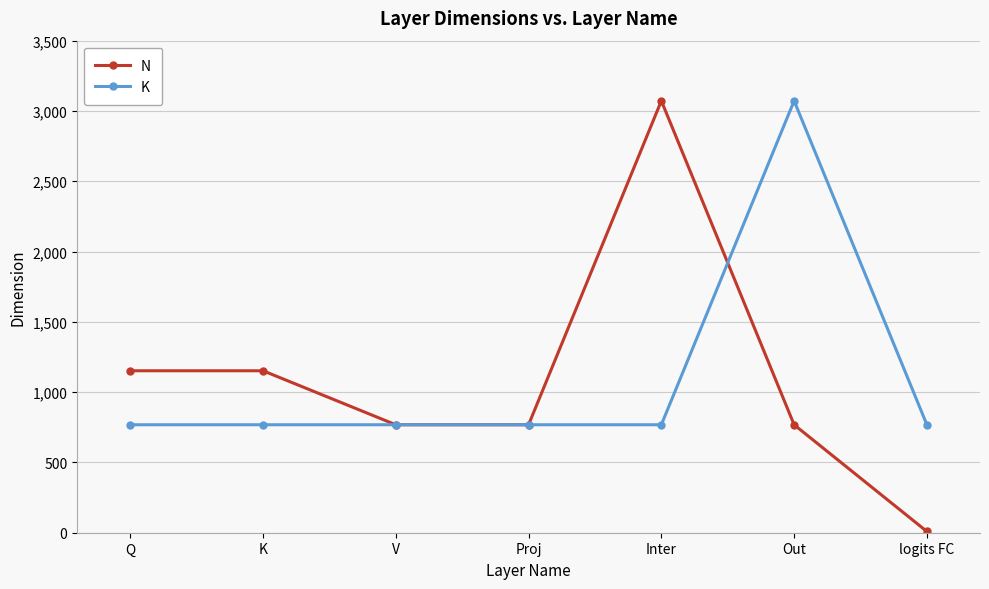

What is the label of the 3rd point from the left?

V